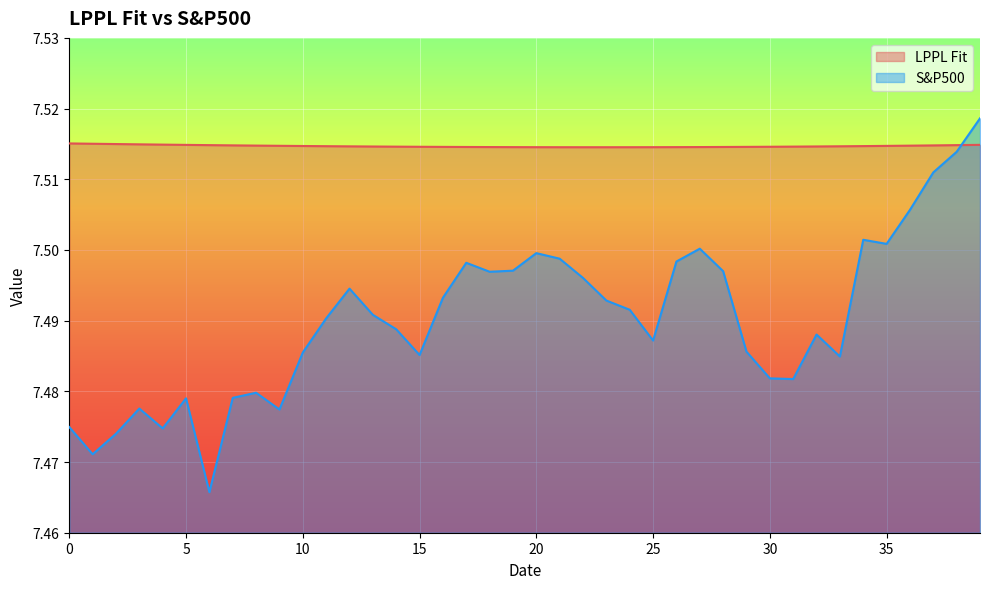

What value does the LPPL Fit series have at 6?

7.5